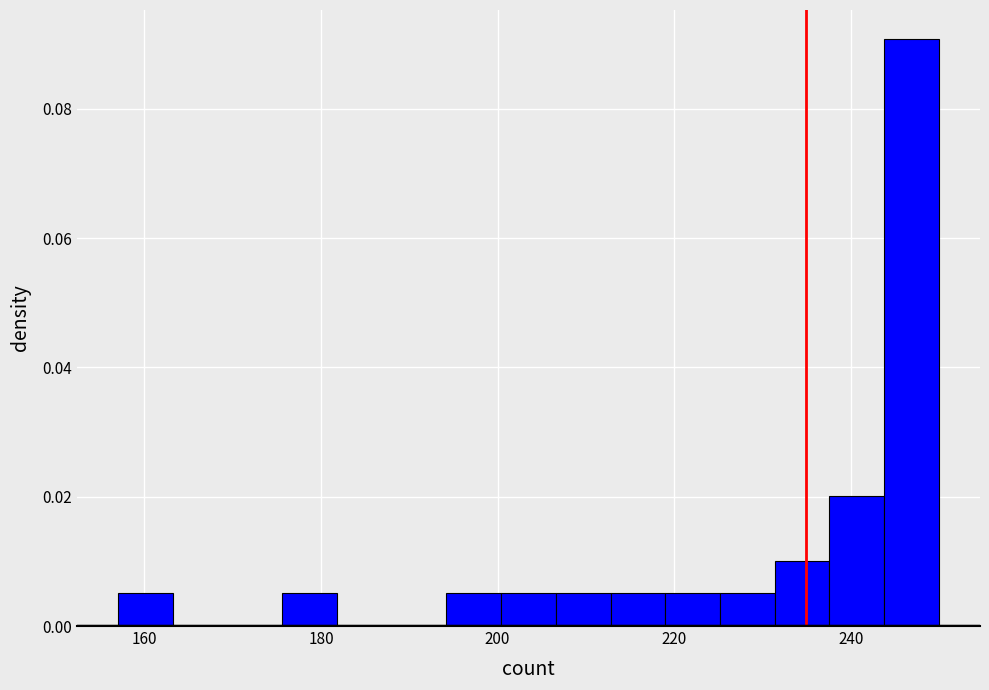

Around what value on the x-axis is the tallest bar? Give the approximate position of its centre, as read against the axis.

246